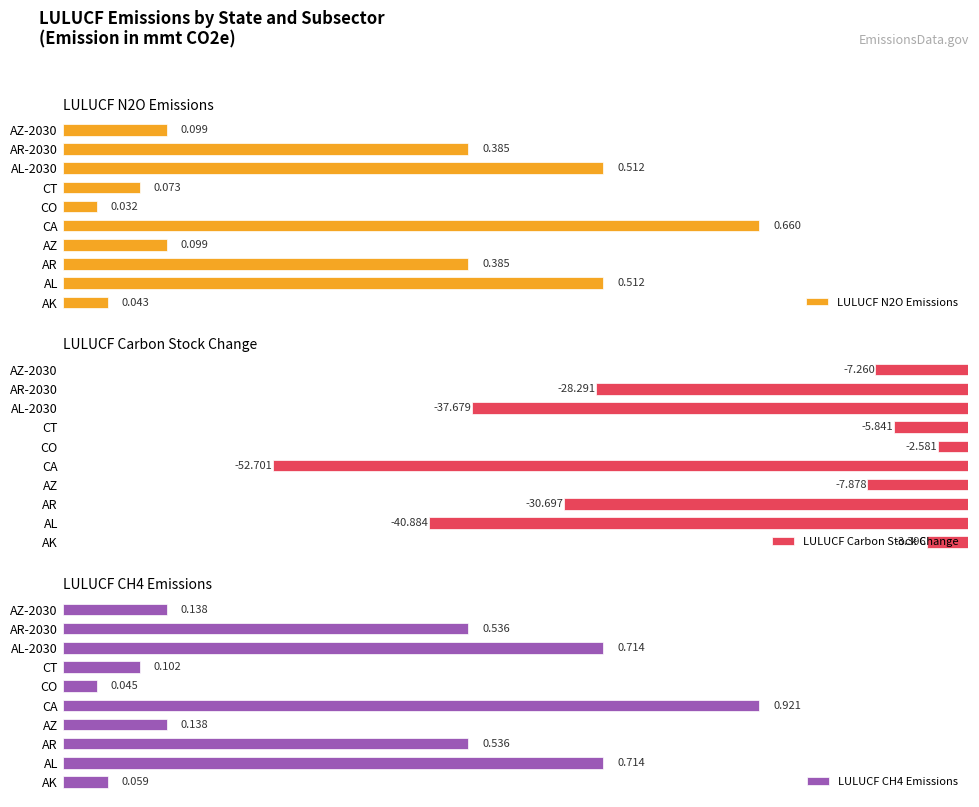

Where is LULUCF N2O Emissions nearest to the value 0?

CO